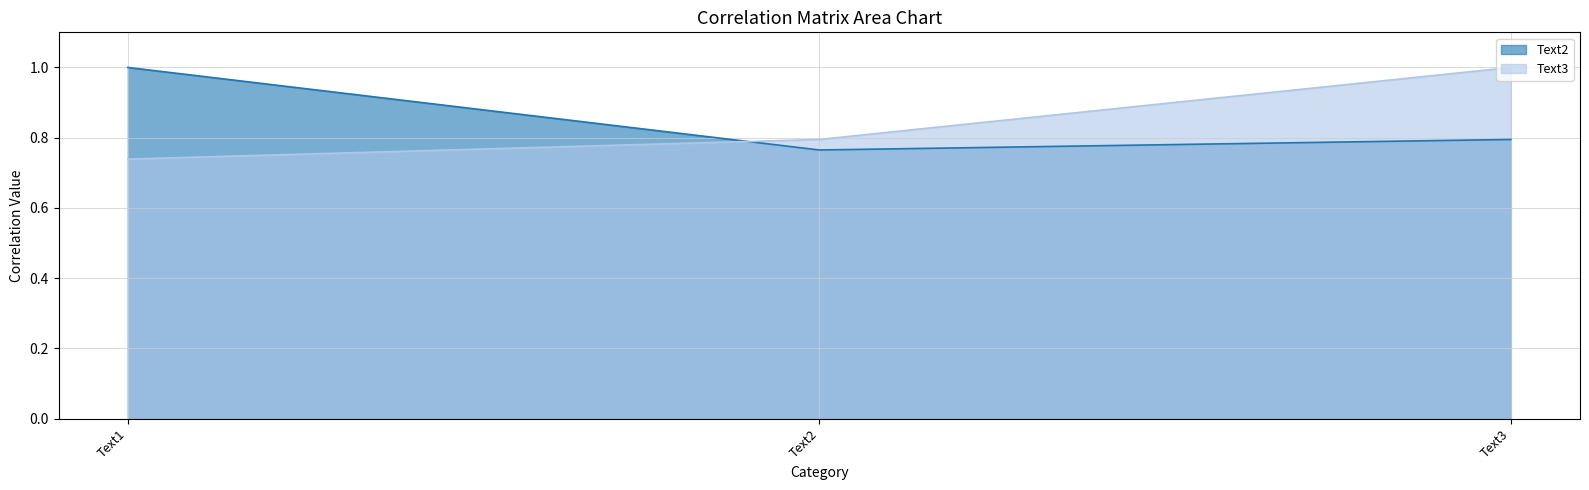

Reading left to right, what are all the values shown in this chart?

Text2: Text1=1.0	Text2=0.8	Text3=0.8
Text3: Text1=0.7	Text2=0.8	Text3=1.0